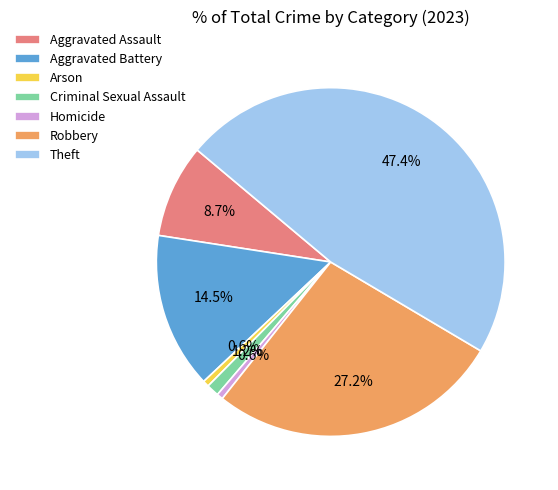

To the nearest percent, what percentage of the pie is Arson?

1%